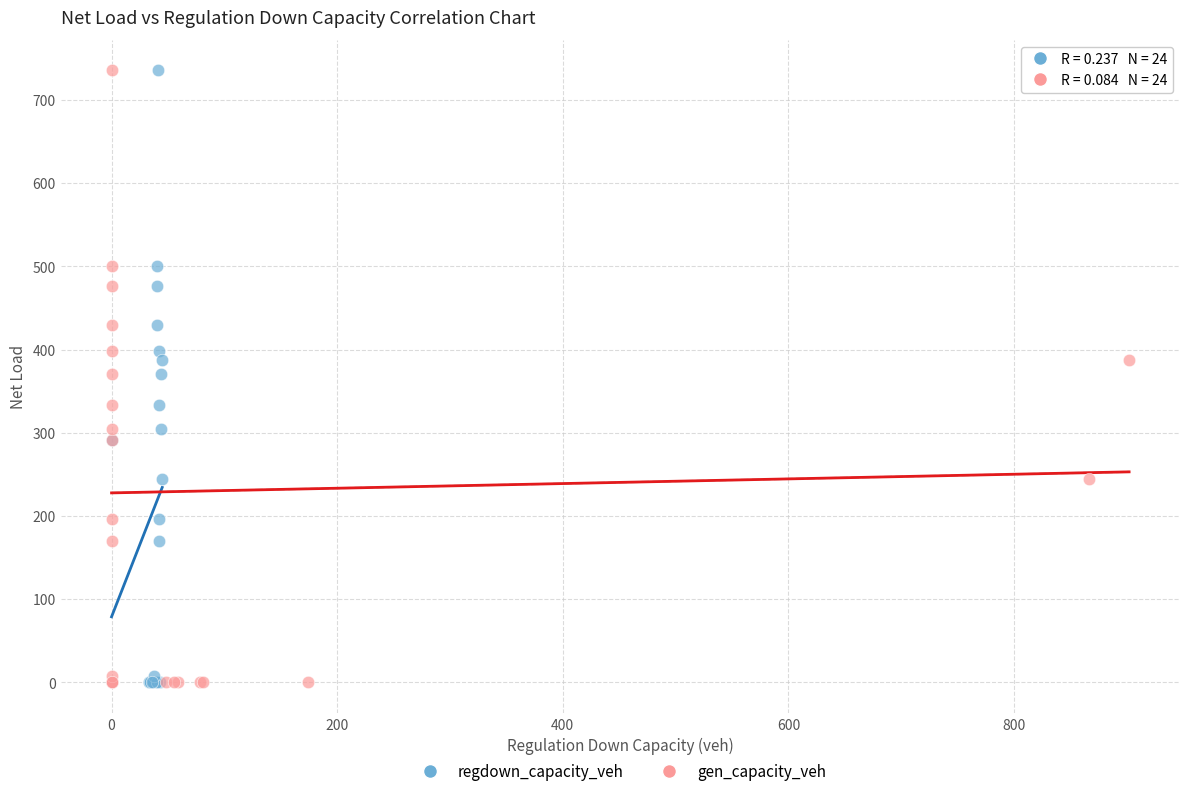

What are all the series names shown in the legend?

regdown_capacity_veh, gen_capacity_veh